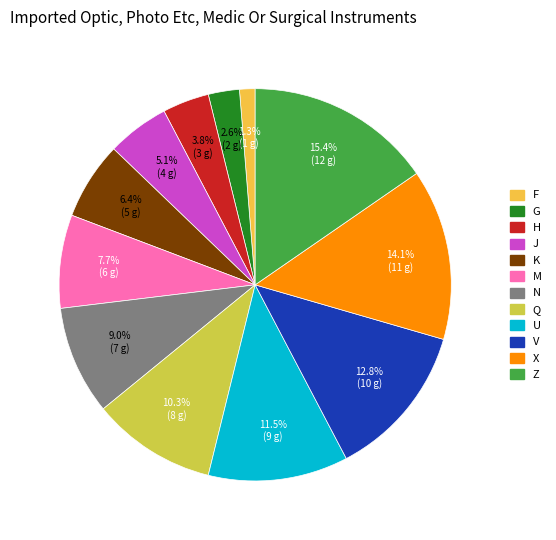

Does M represent more than half of the total?

No